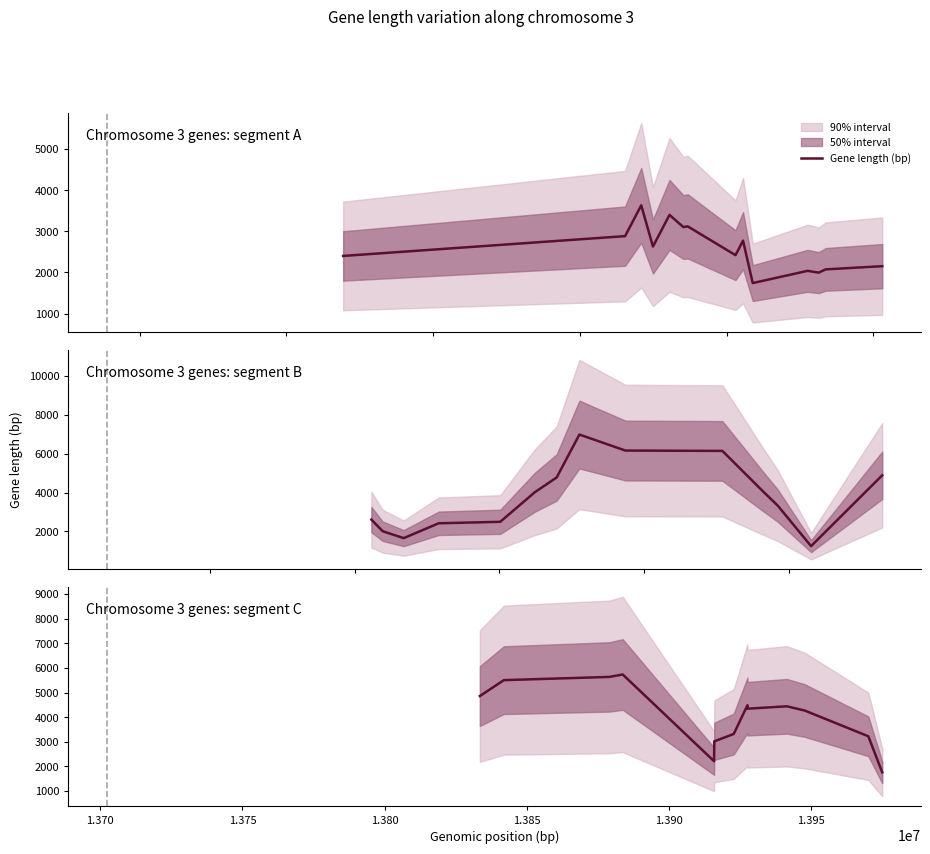

How many values exceed 4343?

7